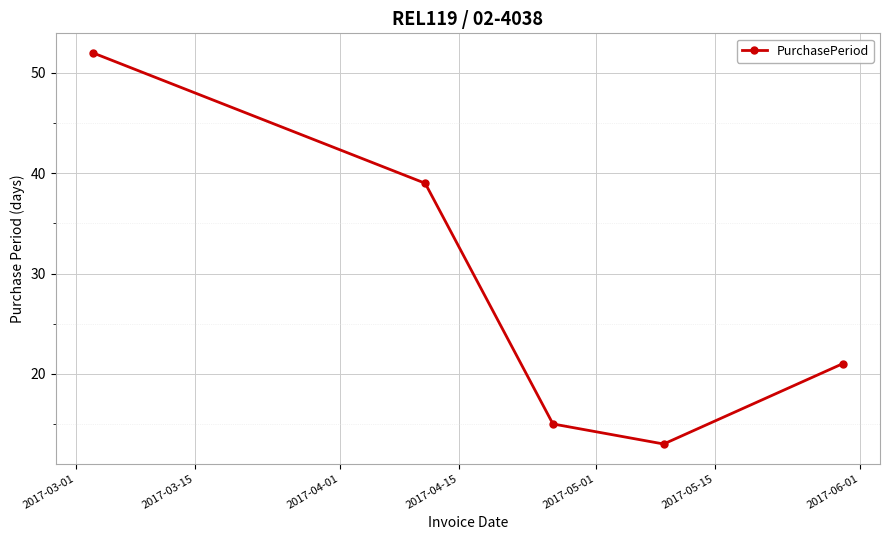

What is the value of the 5th point from the left?

21